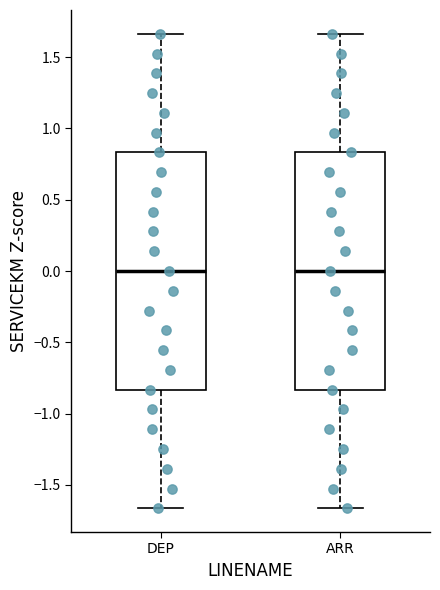

Reading left to right, transcribe this box plot: for each box, give where its median line is, the range the box spans, and where its two whiskers end, as read against the y-axis. The values are not printed on the chart, so give them approximately, as read against the axis.

DEP: median 0.00, box -0.85 to 0.85, whiskers -1.65 to 1.65
ARR: median 0.00, box -0.85 to 0.85, whiskers -1.65 to 1.65